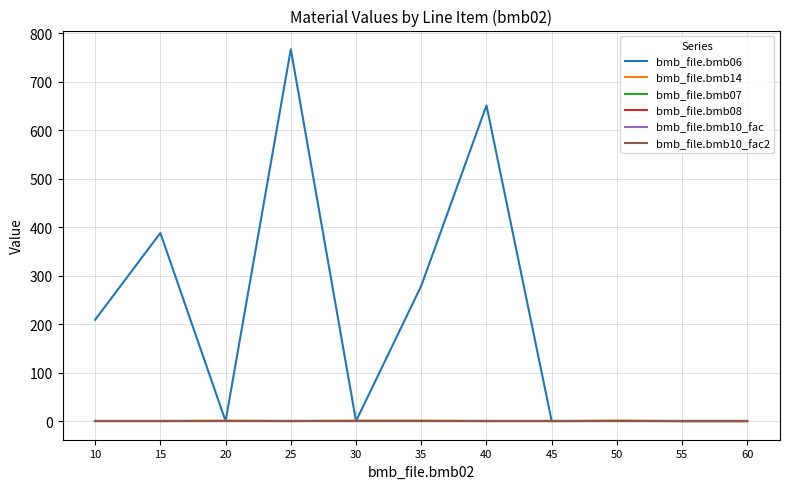

Does the chart display data point markers on the line(s)?

No